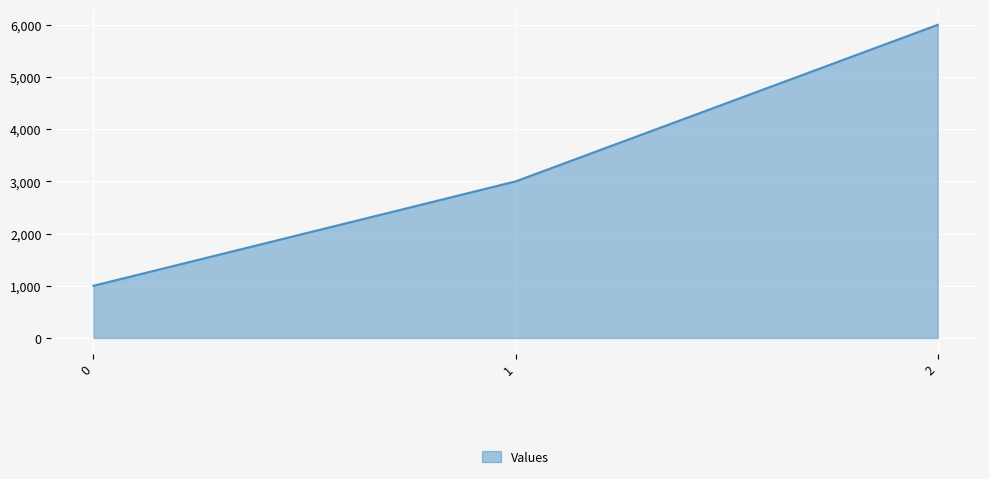

What is the difference between the values at 2 and 1?

3000